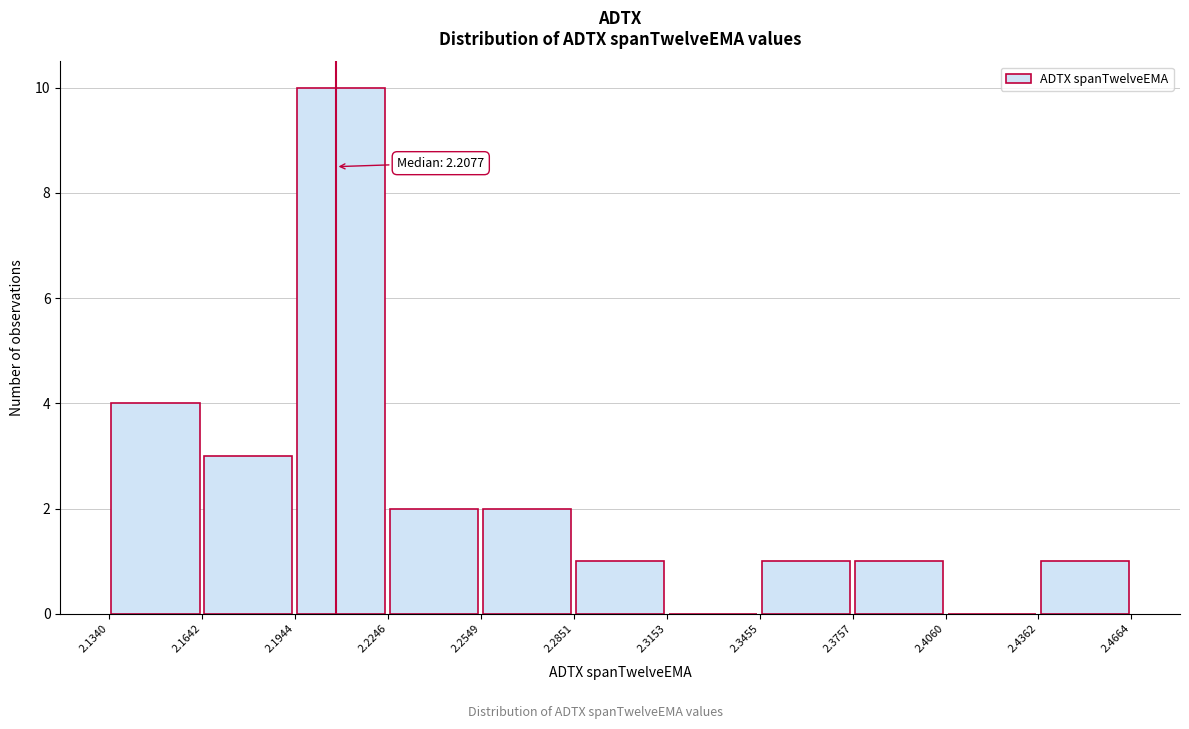

Over which range of the x-axis is the bar tallest?

2.1944 to 2.2246